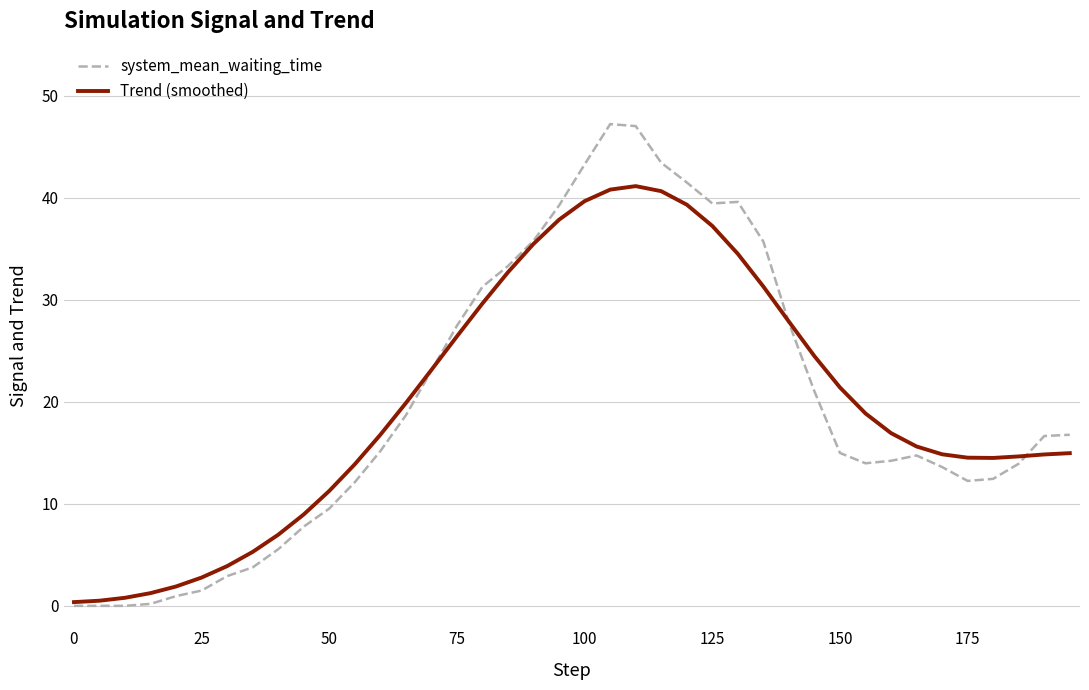

What is the maximum value for system_mean_waiting_time?

47.2